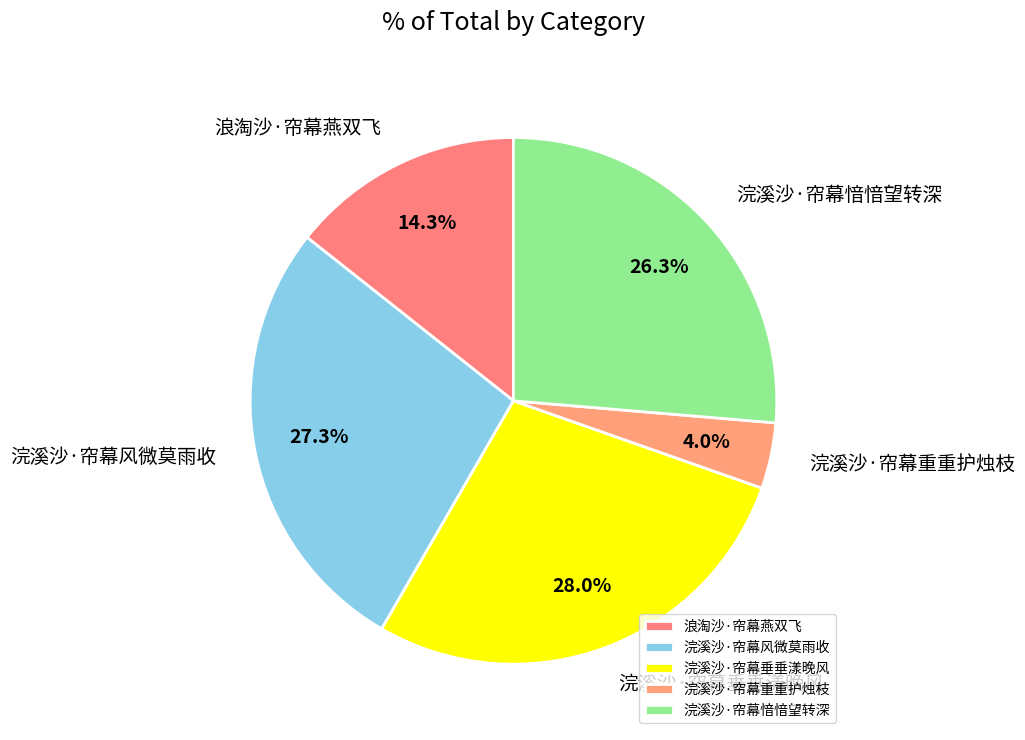

What percentage is NOT represented by 浣溪沙·帘幕风微莫雨收?

72.7%